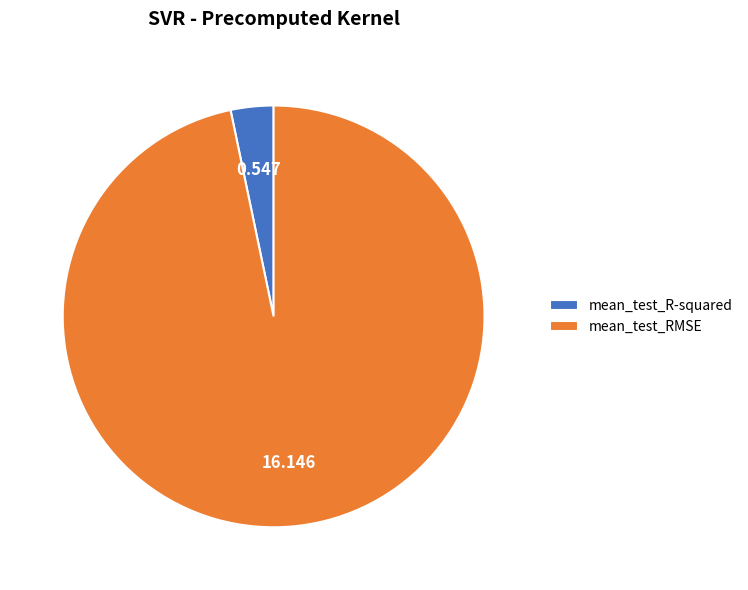

True or false: mean_test_RMSE accounts for 97% of the total.

True